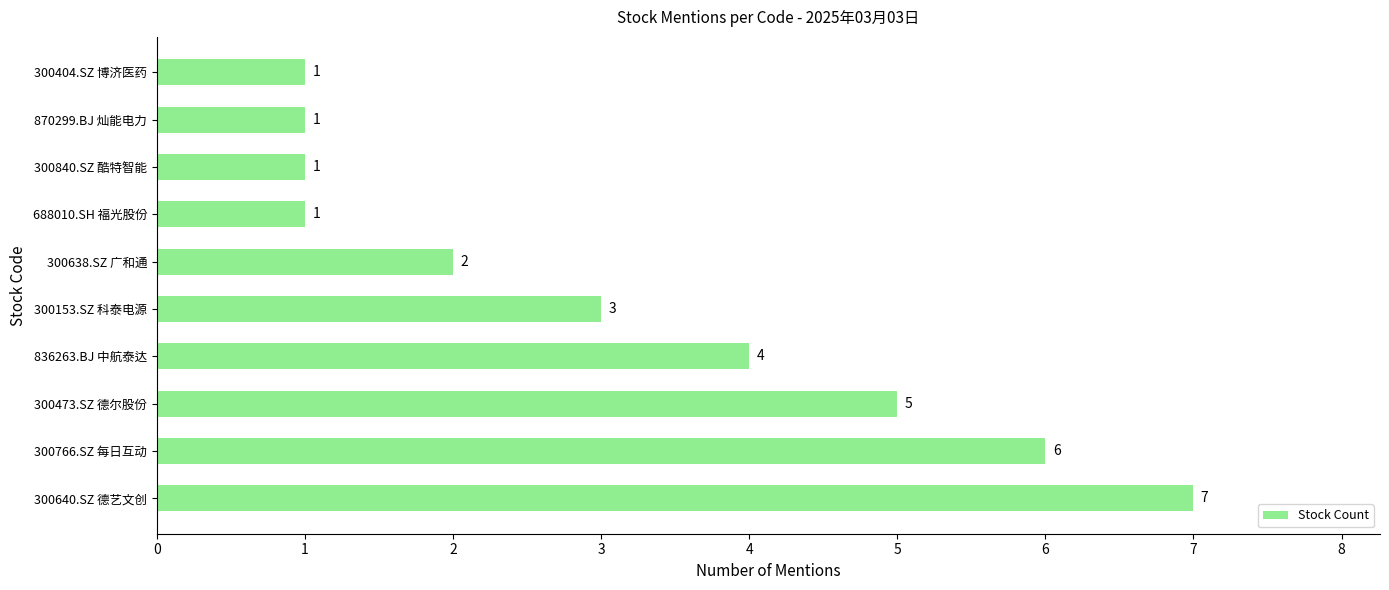

True or false: the data shows 2 at 300153.SZ 科泰电源.

False